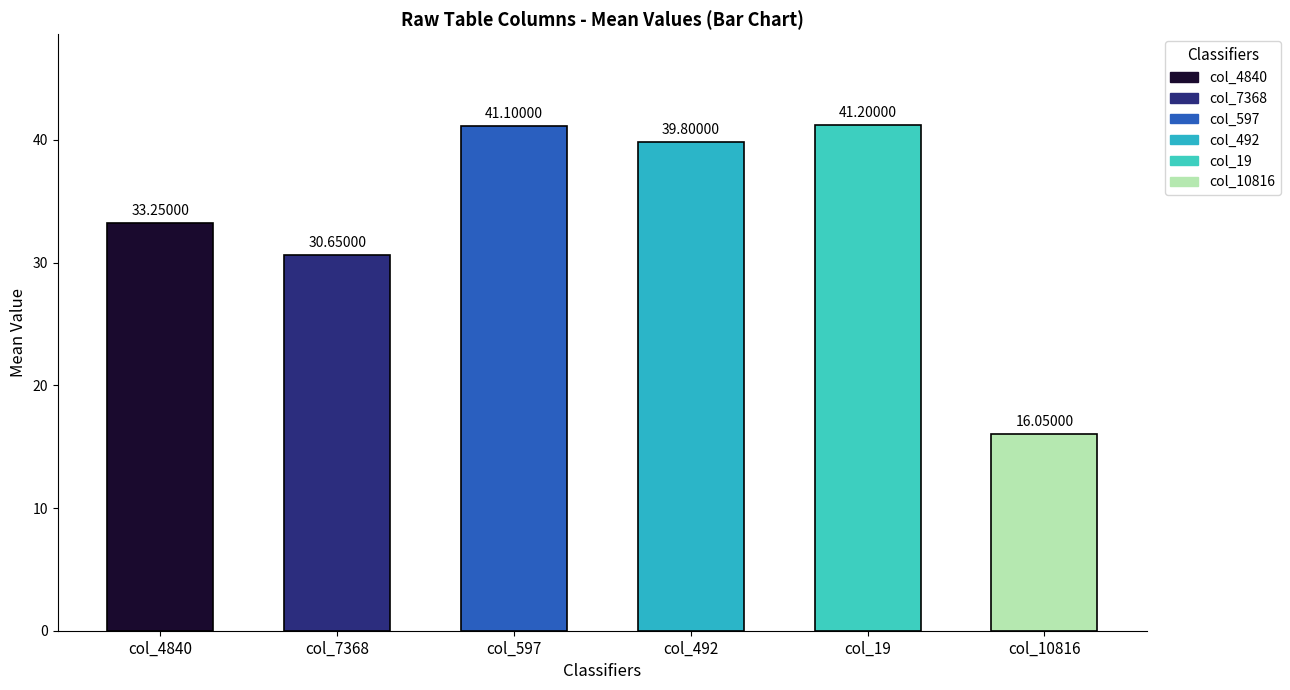

Rank the categories by value from highest to lowest.

col_19, col_597, col_492, col_4840, col_7368, col_10816